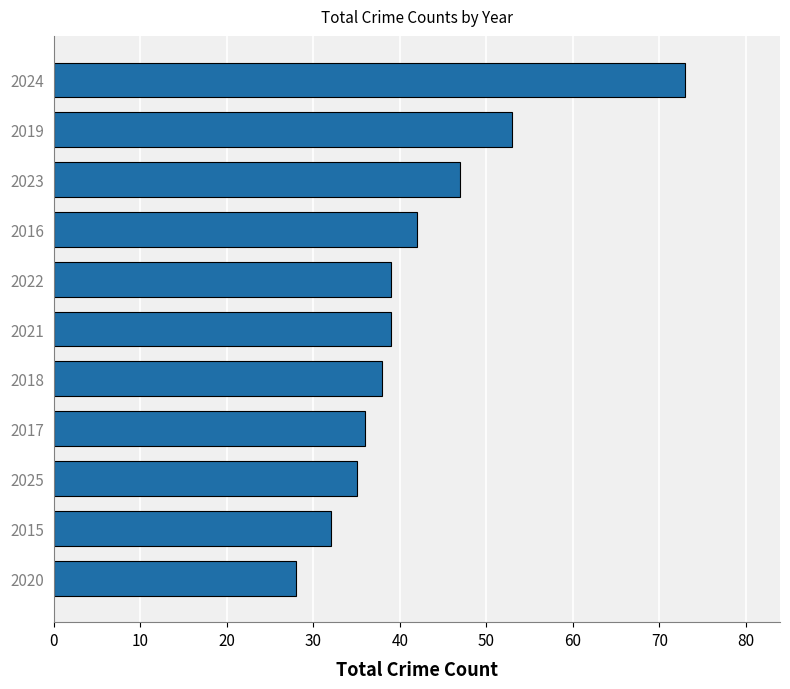

What is the change in value from 2020 to 2025?

+7